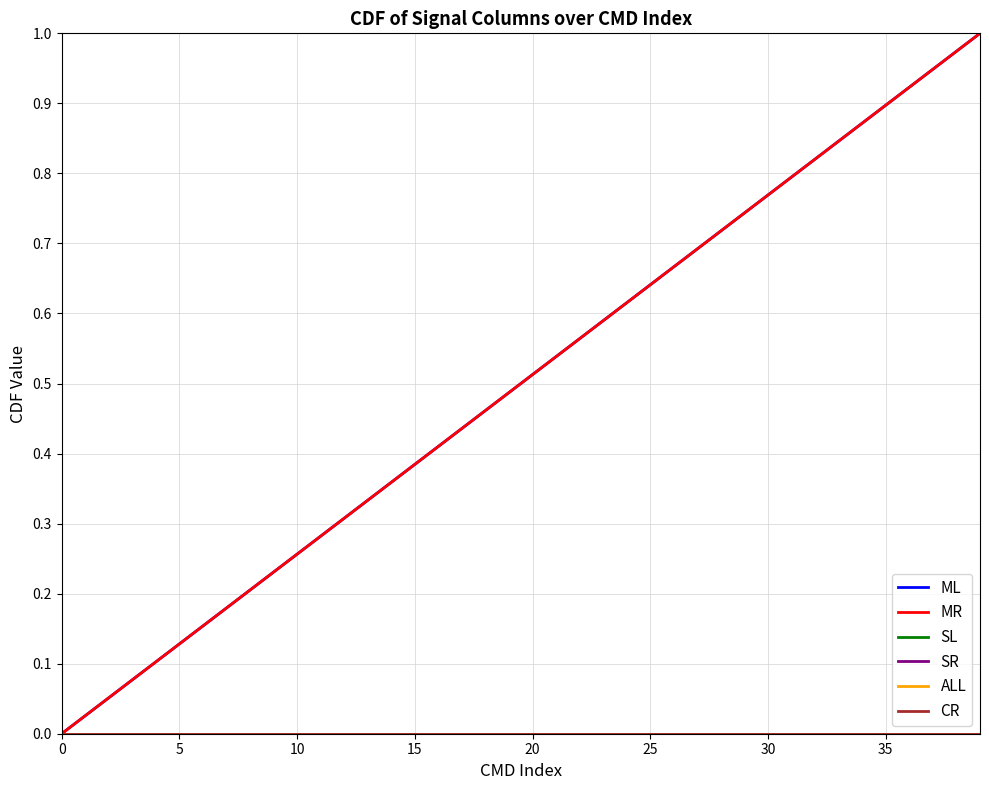

Is this an area chart (filled region under the line)?

No